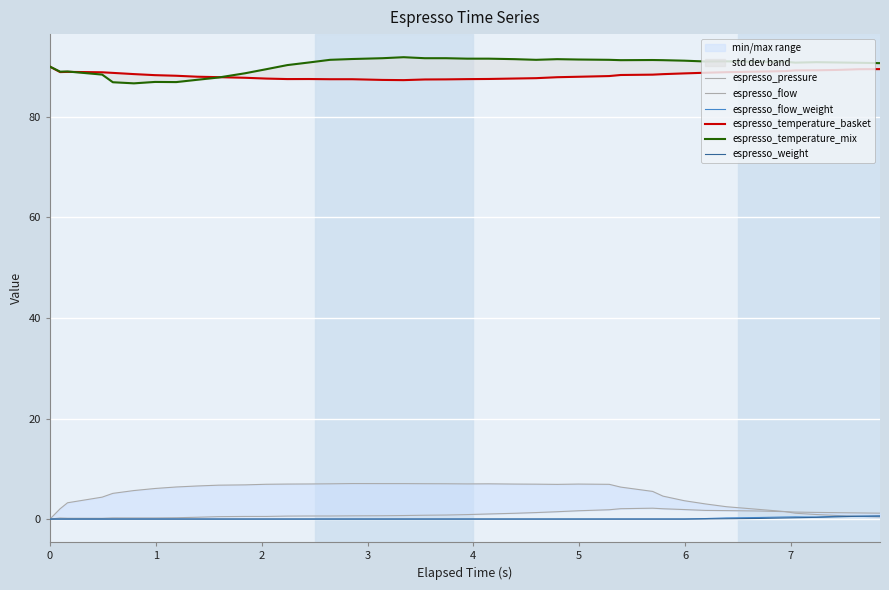

Reading right to left, extract all data points from this chart.

espresso_pressure: 1.2	1.2	1.3	1.3	1.4	1.5	1.6	1.7	1.7	1.9	2.0	2.2	2.1	1.9	1.6	1.5	1.3	1.1	1.0	0.9	0.8	0.8	0.7	0.7	0.6	0.6	0.6	0.6	0.5	0.5	0.5	0.4	0.3	0.2	0.2	0.2	0.1	0.2	0.2	0.0
espresso_flow: 0.4	0.6	0.7	0.9	1.2	1.5	1.9	2.5	3.0	3.6	4.6	5.5	6.4	6.9	7.0	6.9	6.9	7.0	7.0	7.0	7.0	7.0	7.0	7.0	7.1	7.0	7.0	7.0	6.9	6.8	6.7	6.6	6.4	6.1	5.7	5.1	4.4	3.2	2.0	0.0
espresso_flow_weight: 0.6	0.5	0.6	0.4	0.4	0.4	0.3	0.2	0.1	0.0	0.0	0.0	0.0	0.0	0.0	0.0	0.0	0.0	0.0	0.0	0.0	0.0	0.0	0.0	0.0	0.0	0.0	0.0	0.0	0.0	0.0	0.0	0.0	0.0	0.0	0.0	0.0	0.0	0.0	0.0
espresso_temperature_basket: 89.5	89.5	89.3	89.3	89.3	89.1	89.0	88.9	88.8	88.7	88.5	88.4	88.3	88.1	88.0	87.9	87.7	87.6	87.5	87.5	87.5	87.5	87.3	87.4	87.5	87.5	87.5	87.5	87.6	87.8	87.9	88.0	88.2	88.3	88.5	88.8	88.9	89.0	88.9	90.0
espresso_temperature_mix: 90.7	90.8	90.8	90.9	90.8	91.0	91.0	91.1	91.0	91.2	91.3	91.3	91.3	91.4	91.4	91.5	91.4	91.5	91.6	91.6	91.7	91.7	91.9	91.7	91.5	91.4	90.8	90.3	89.5	88.7	87.8	87.4	86.9	87.0	86.7	86.9	88.4	89.0	89.0	90.0
espresso_weight: 0.6	0.6	0.5	0.3	0.3	0.2	0.1	0.1	0.0	0.0	0.0	0.0	0.0	0.0	0.0	0.0	0.0	0.0	0.0	0.0	0.0	0.0	0.0	0.0	0.0	0.0	0.0	0.0	0.0	0.0	0.0	0.0	0.0	0.0	0.0	0.0	0.0	0.0	0.0	0.0